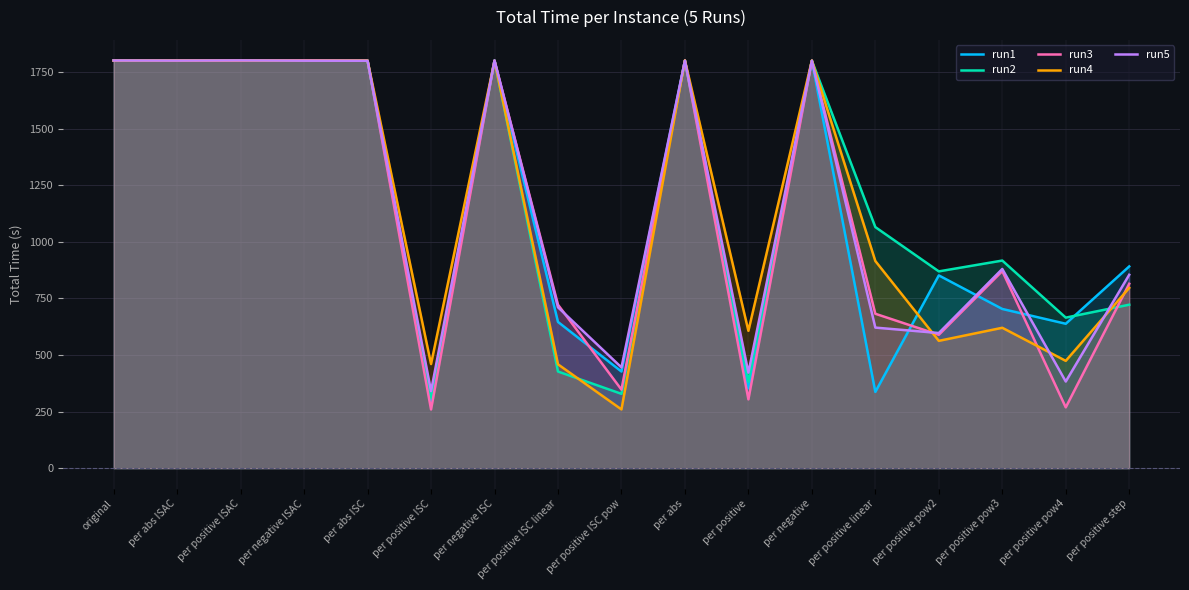

Which category has the highest value across all series?

per positive ISAC